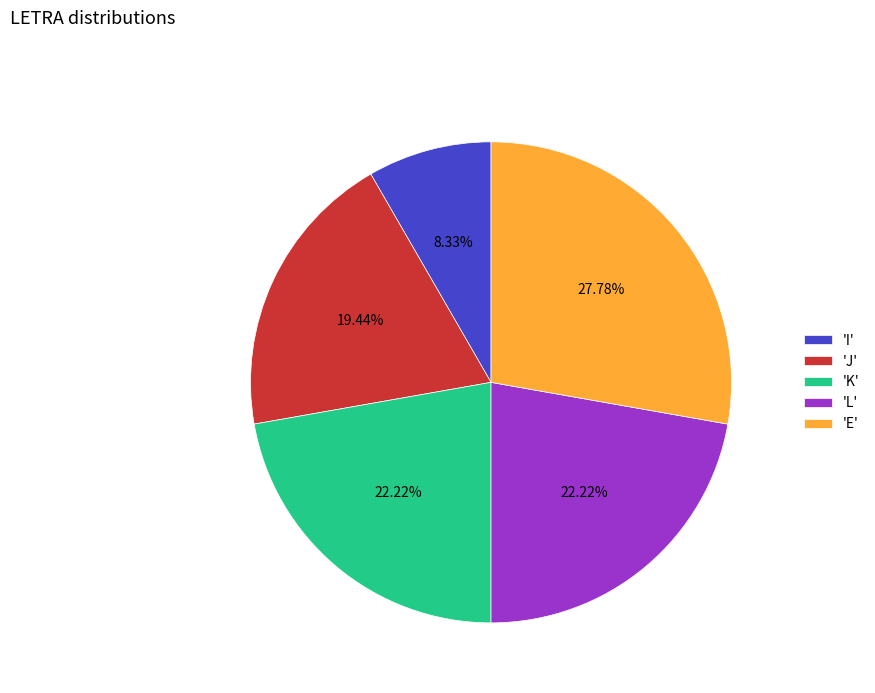

Which slice is the smallest?

'I'